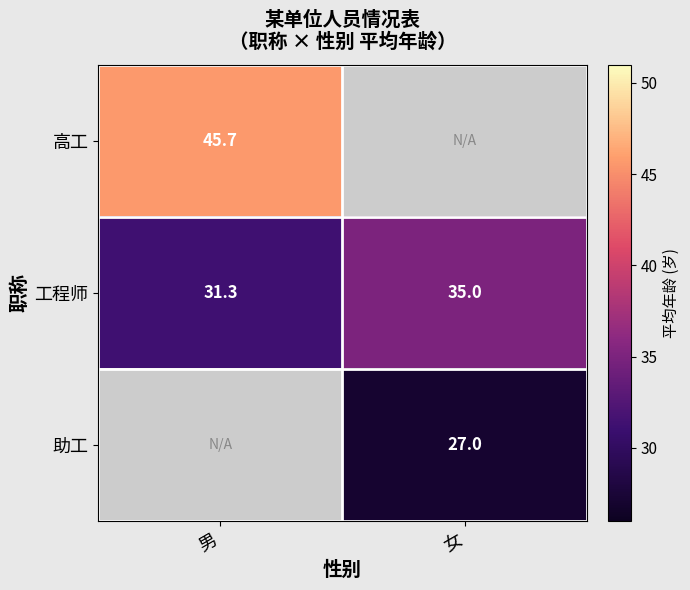

What is the difference between the 工程师 values at 男 and 女?

3.7